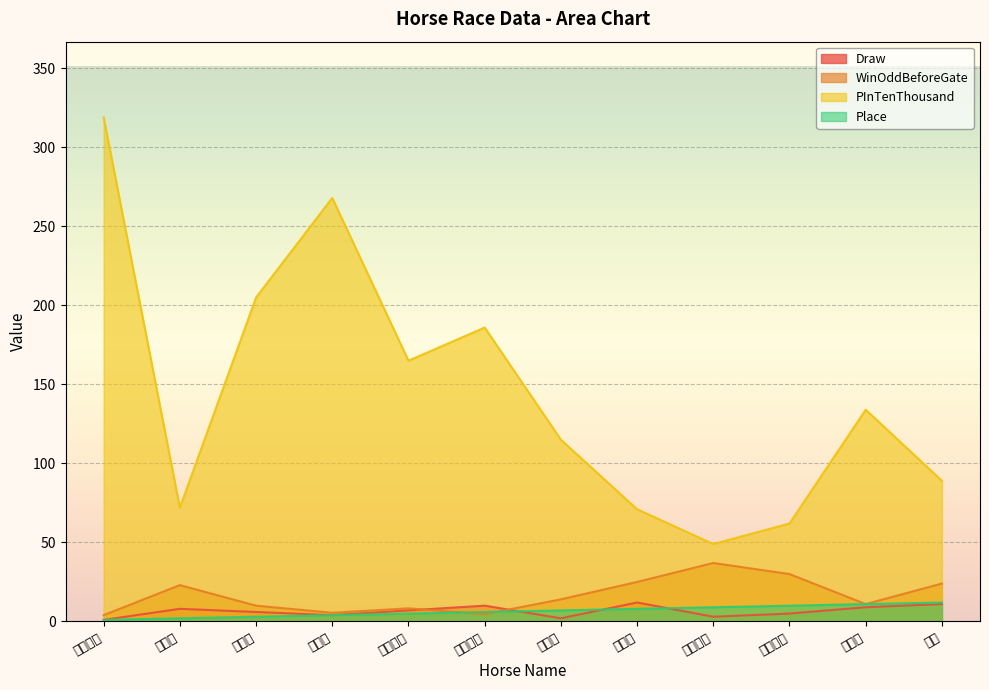

What position from the right is 新力多?

2